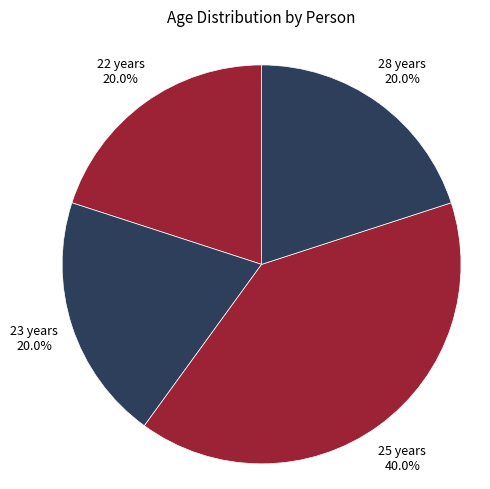

Which slice is the largest?

25 years